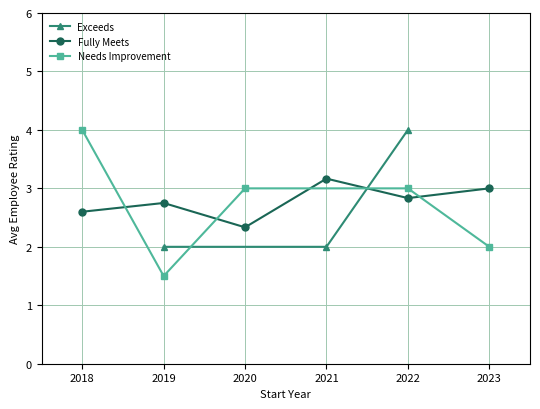

The value of Exceeds at 2022 is 4. True or false?

True